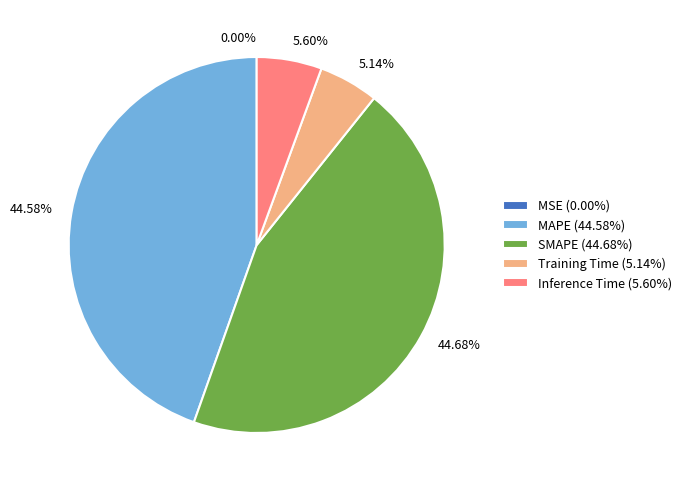

Which has a higher value, Inference Time (5.60%) or MAPE (44.58%)?

MAPE (44.58%)